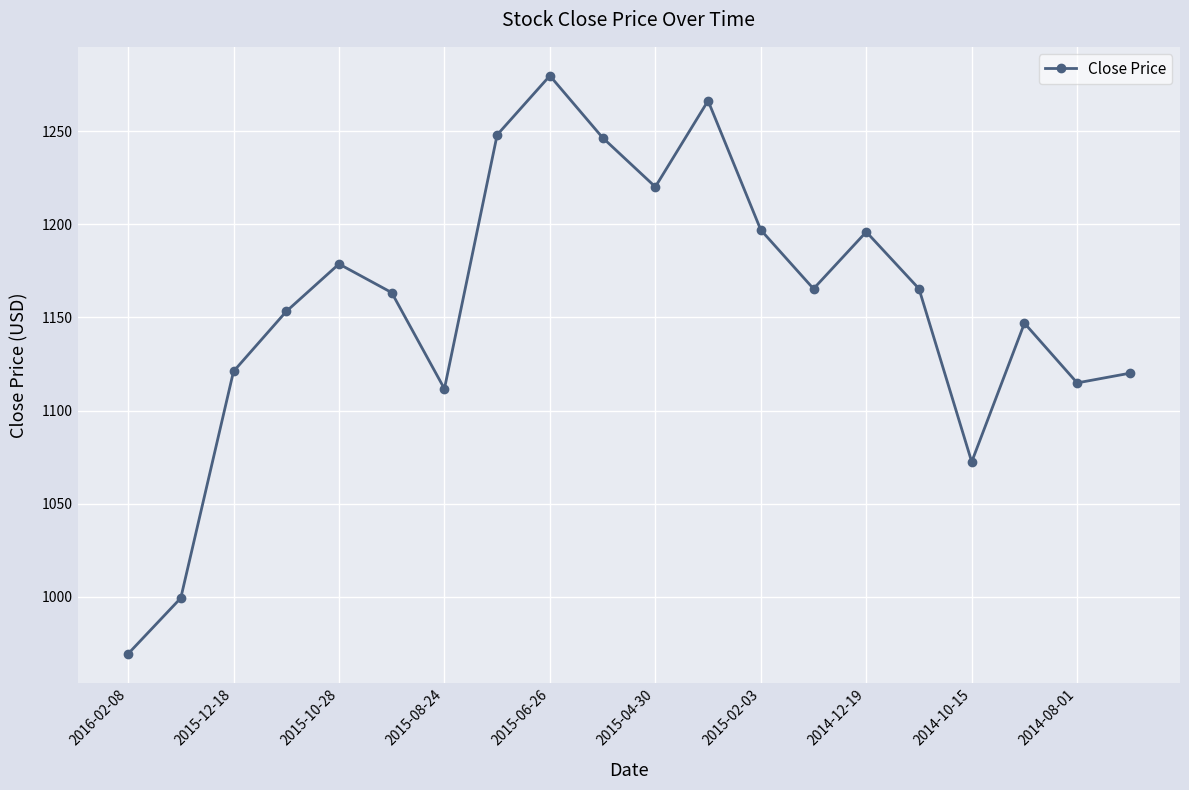

What is the difference between the maximum and minimum values?

310.5